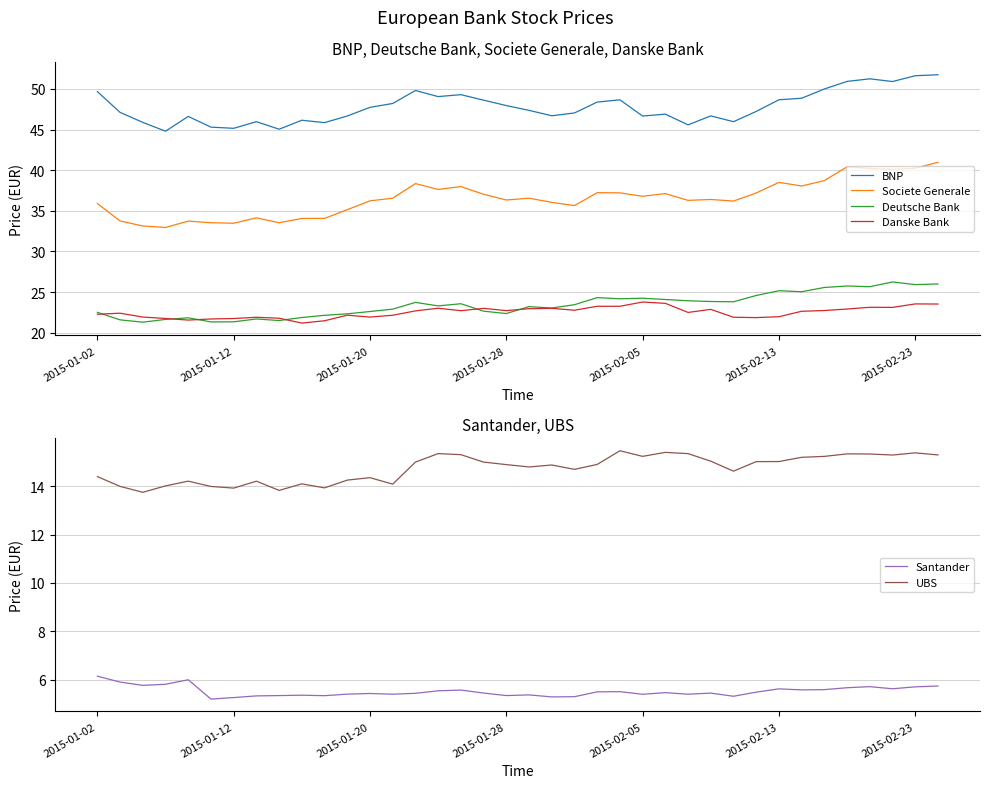

Reading left to right, transcribe all the data shown in this chart.

BNP: 49.7	47.1	45.9	44.8	46.6	45.3	45.2	46.0	45.0	46.1	45.9	46.7	47.7	48.2	49.8	49.1	49.3	48.6	48.0	47.4	46.7	47.0	48.4	48.7	46.7	46.9	45.6	46.7	46.0	47.2	48.7	48.9	50.0	50.9	51.2	50.9	51.6	51.8
Societe Generale: 35.9	33.7	33.1	33.0	33.7	33.5	33.5	34.1	33.5	34.1	34.1	35.1	36.2	36.6	38.3	37.6	38.0	37.0	36.3	36.6	36.0	35.6	37.2	37.2	36.8	37.1	36.3	36.4	36.2	37.2	38.5	38.1	38.7	40.4	40.2	40.1	40.2	41.0
Deutsche Bank: 22.5	21.6	21.3	21.6	21.8	21.3	21.3	21.7	21.5	21.9	22.1	22.3	22.6	22.9	23.7	23.3	23.6	22.6	22.4	23.2	23.0	23.4	24.3	24.2	24.2	24.1	23.9	23.8	23.8	24.6	25.2	25.0	25.6	25.7	25.7	26.2	25.9	26.0
Danske Bank: 22.3	22.4	21.9	21.7	21.5	21.7	21.7	21.9	21.8	21.2	21.5	22.1	21.9	22.1	22.7	23.0	22.7	23.0	22.7	22.9	23.0	22.8	23.2	23.2	23.8	23.6	22.5	22.9	21.9	21.9	22.0	22.6	22.7	22.9	23.1	23.1	23.5	23.5
Santander: 6.1	5.9	5.8	5.8	6.0	5.2	5.3	5.3	5.3	5.4	5.3	5.4	5.4	5.4	5.4	5.5	5.6	5.4	5.3	5.4	5.3	5.3	5.5	5.5	5.4	5.5	5.4	5.4	5.3	5.5	5.6	5.6	5.6	5.7	5.7	5.6	5.7	5.7
UBS: 14.4	14.0	13.8	14.0	14.2	14.0	13.9	14.2	13.8	14.1	13.9	14.3	14.4	14.1	15.0	15.4	15.3	15.0	14.9	14.8	14.9	14.7	14.9	15.5	15.2	15.4	15.3	15.0	14.6	15.0	15.0	15.2	15.2	15.3	15.3	15.3	15.4	15.3